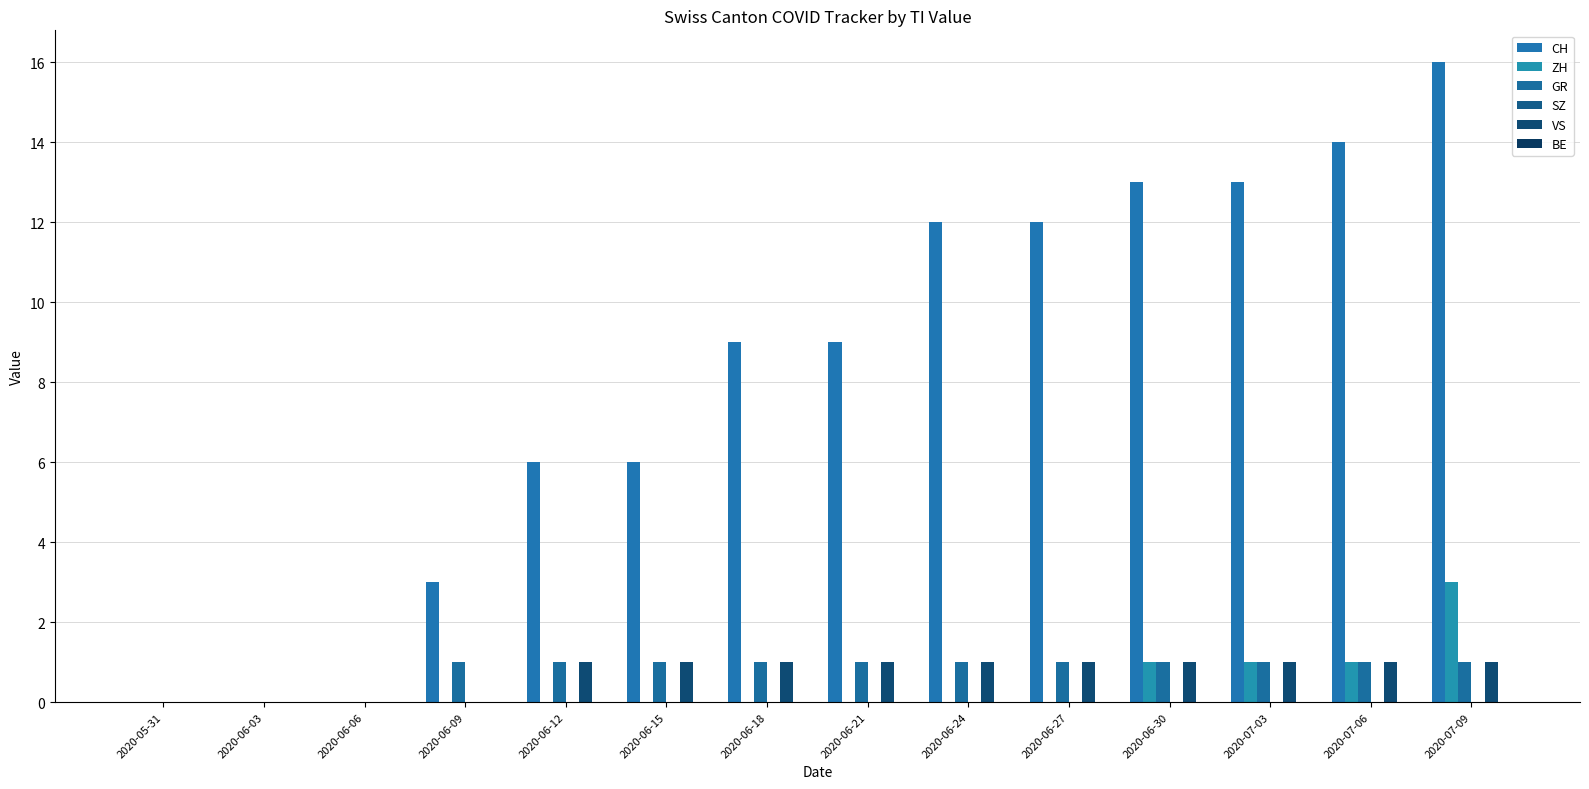

Which series has the largest total across all categories?

CH